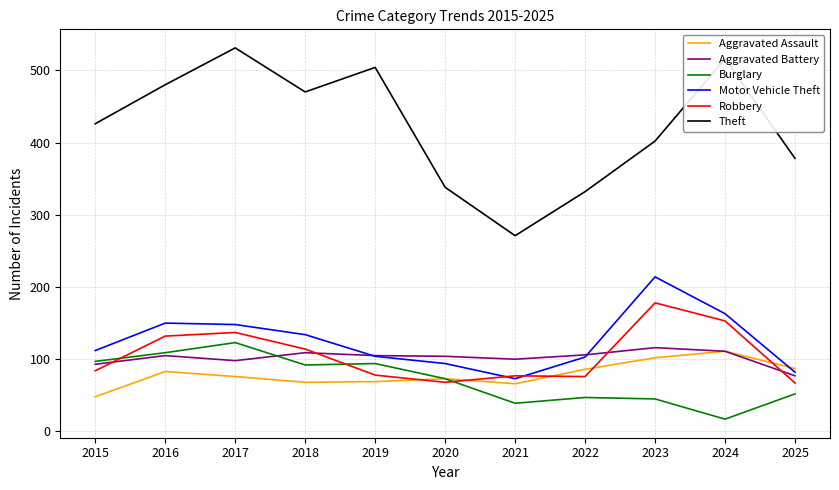

Is it true that Burglary equals 65 at 2019?

False